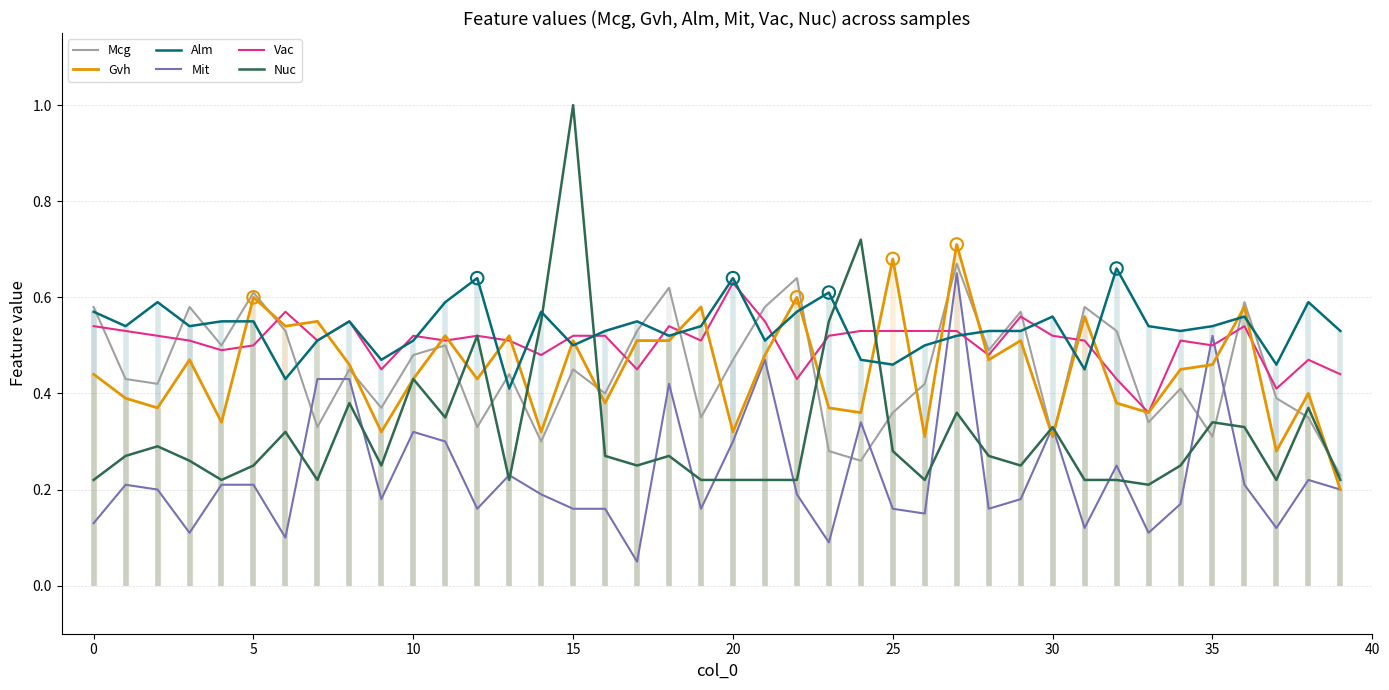

Which series contains the highest Y value?

Nuc